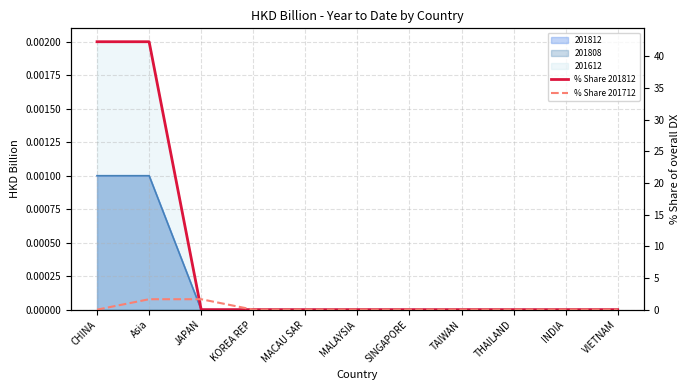

Is it true that % Share 201712 equals 1.6 at Asia?

True